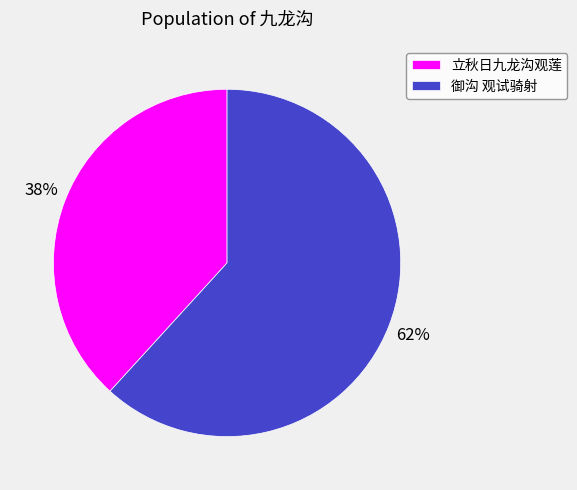

Do 御沟 观试骑射 and 立秋日九龙沟观莲 together represent more than half of the pie?

Yes